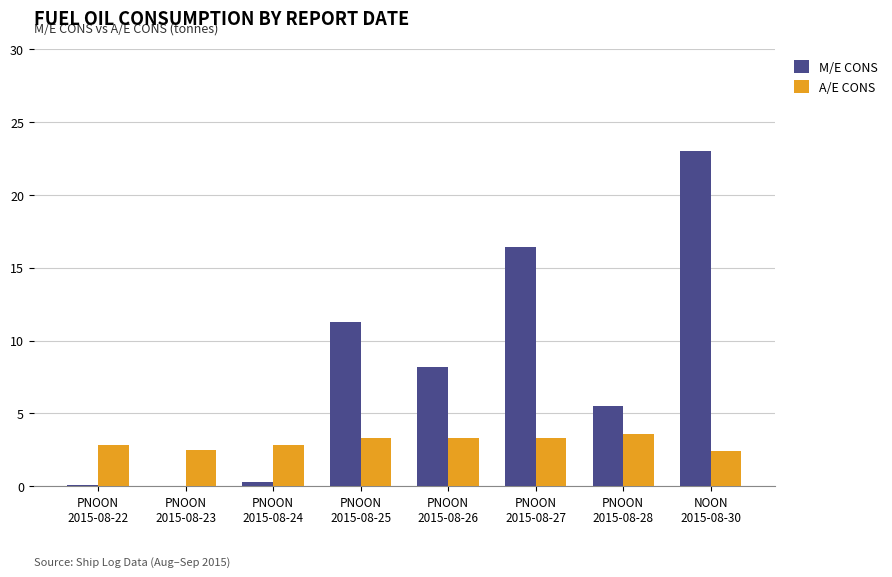

Count the number of categories in the chart.

8